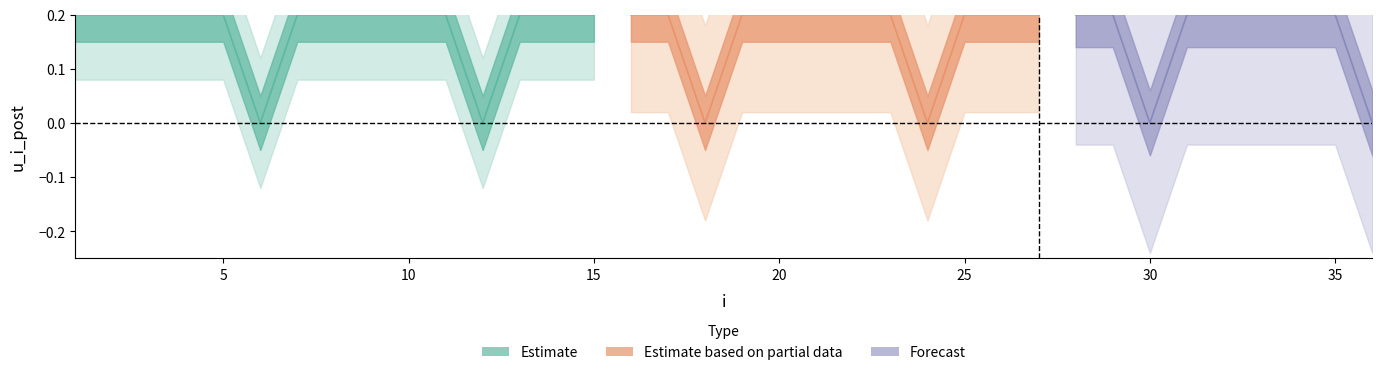

Is it true that the value at 23 is -1?

False